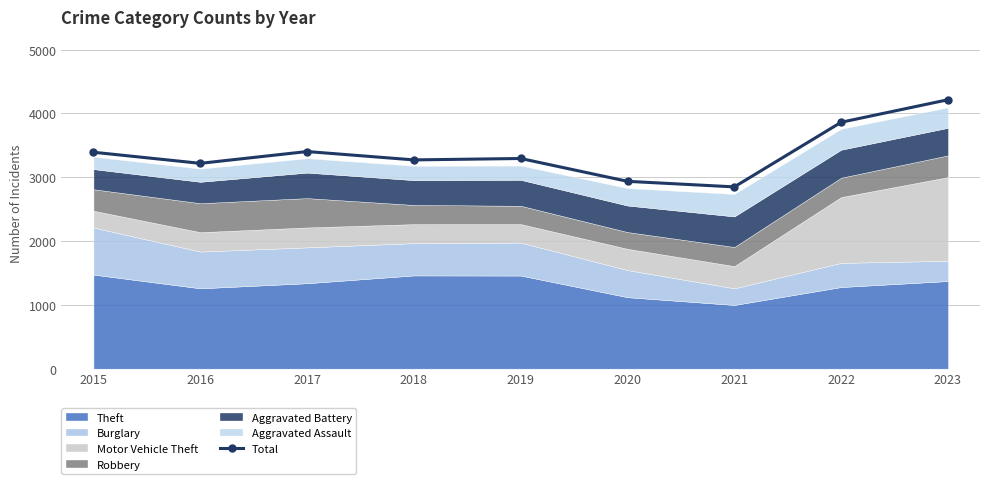

How many data points does each series have?

9